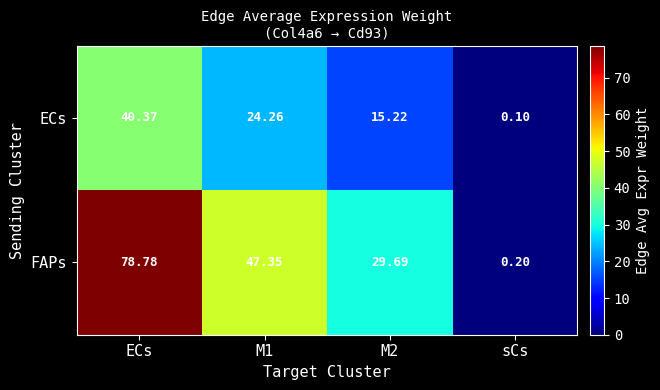

What is the spread (max minus min) of values at ECs?

38.4